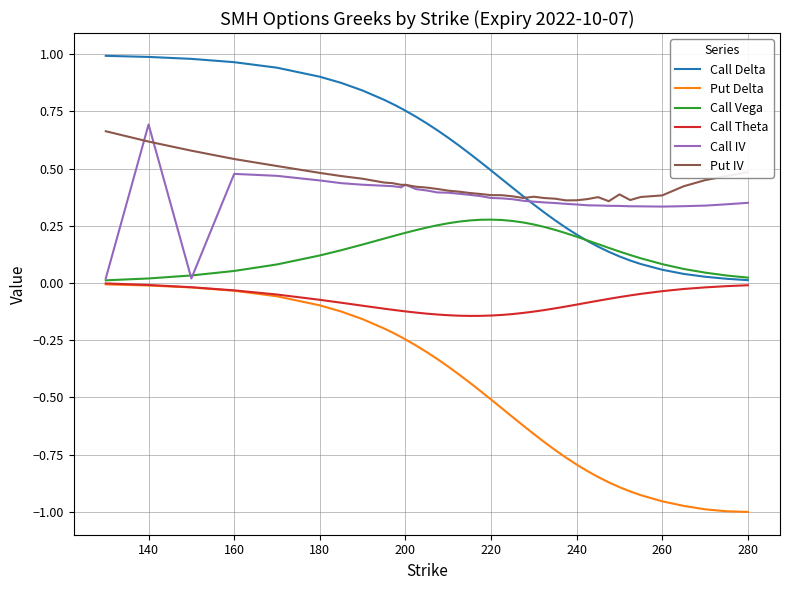

True or false: Put Delta and Call IV intersect in this chart.

False